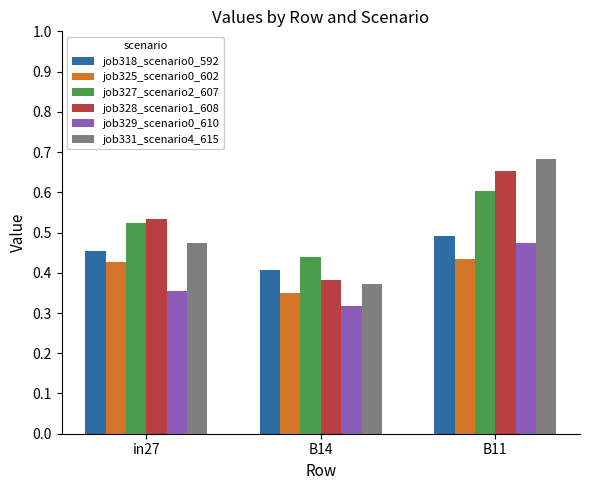

Count the job325_scenario0_602 values in the range 0 to 1.

3